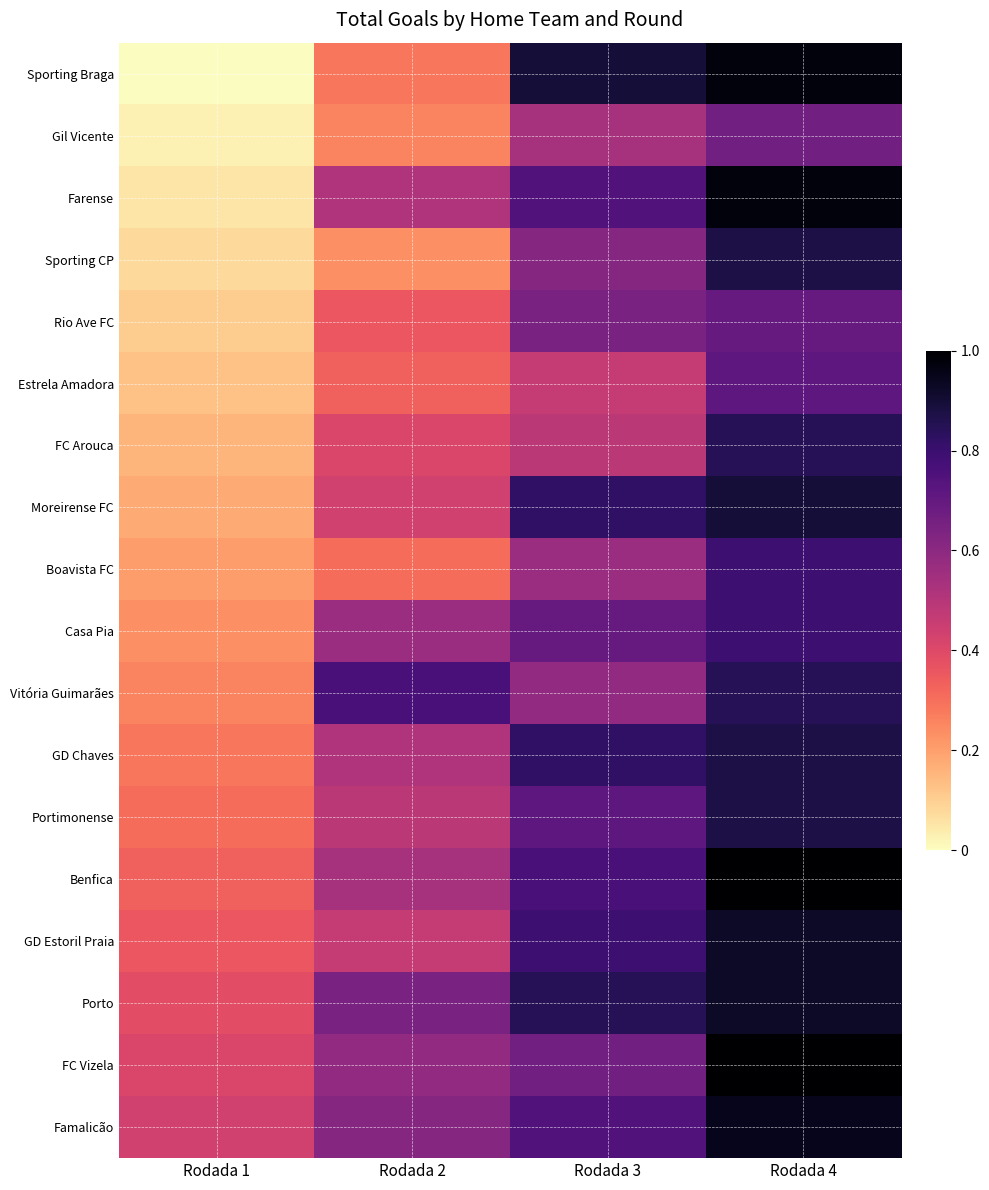

Reading left to right, list all the values displayed in this chart.

Sporting Braga: Rodada 1=0.0	Rodada 2=0.3	Rodada 3=0.9	Rodada 4=1.0
Gil Vicente: Rodada 1=0.0	Rodada 2=0.3	Rodada 3=0.5	Rodada 4=0.7
Farense: Rodada 1=0.1	Rodada 2=0.5	Rodada 3=0.7	Rodada 4=1.0
Sporting CP: Rodada 1=0.1	Rodada 2=0.2	Rodada 3=0.6	Rodada 4=0.9
Rio Ave FC: Rodada 1=0.1	Rodada 2=0.4	Rodada 3=0.6	Rodada 4=0.7
Estrela Amadora: Rodada 1=0.1	Rodada 2=0.3	Rodada 3=0.5	Rodada 4=0.7
FC Arouca: Rodada 1=0.2	Rodada 2=0.4	Rodada 3=0.5	Rodada 4=0.8
Moreirense FC: Rodada 1=0.2	Rodada 2=0.4	Rodada 3=0.8	Rodada 4=0.9
Boavista FC: Rodada 1=0.2	Rodada 2=0.3	Rodada 3=0.6	Rodada 4=0.8
Casa Pia: Rodada 1=0.2	Rodada 2=0.6	Rodada 3=0.7	Rodada 4=0.8
Vitória Guimarães: Rodada 1=0.3	Rodada 2=0.8	Rodada 3=0.6	Rodada 4=0.8
GD Chaves: Rodada 1=0.3	Rodada 2=0.5	Rodada 3=0.8	Rodada 4=0.9
Portimonense: Rodada 1=0.3	Rodada 2=0.5	Rodada 3=0.7	Rodada 4=0.9
Benfica: Rodada 1=0.3	Rodada 2=0.5	Rodada 3=0.8	Rodada 4=1.0
GD Estoril Praia: Rodada 1=0.4	Rodada 2=0.5	Rodada 3=0.8	Rodada 4=0.9
Porto: Rodada 1=0.4	Rodada 2=0.6	Rodada 3=0.8	Rodada 4=0.9
FC Vizela: Rodada 1=0.4	Rodada 2=0.6	Rodada 3=0.7	Rodada 4=1.0
Famalicão: Rodada 1=0.4	Rodada 2=0.6	Rodada 3=0.7	Rodada 4=0.9